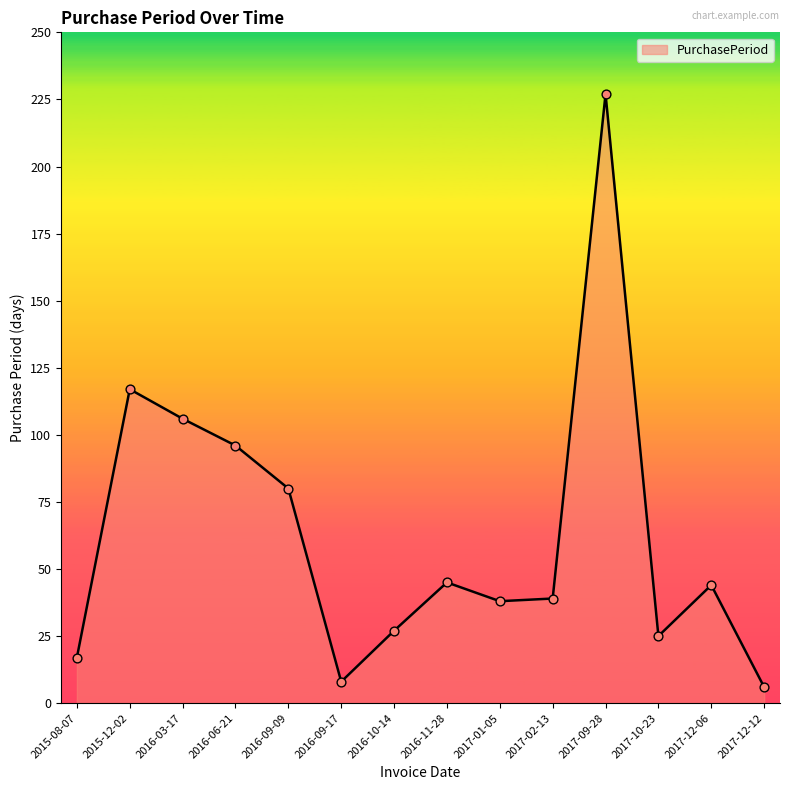

Which has a higher value, 2017-02-13 or 2016-06-21?

2016-06-21